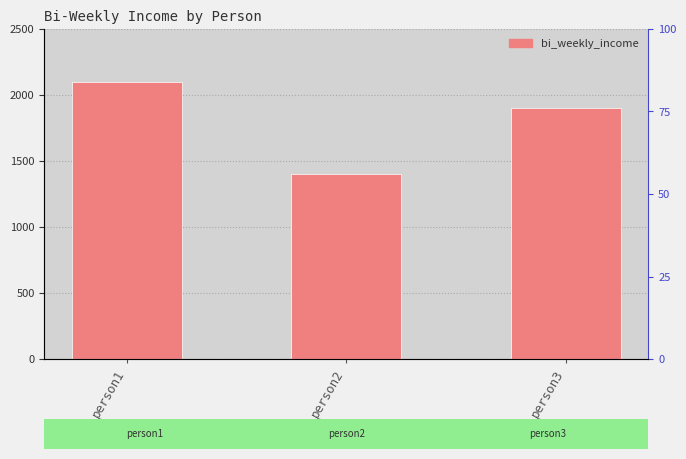

Reading left to right, extract all data points from this chart.

2100	1400	1900